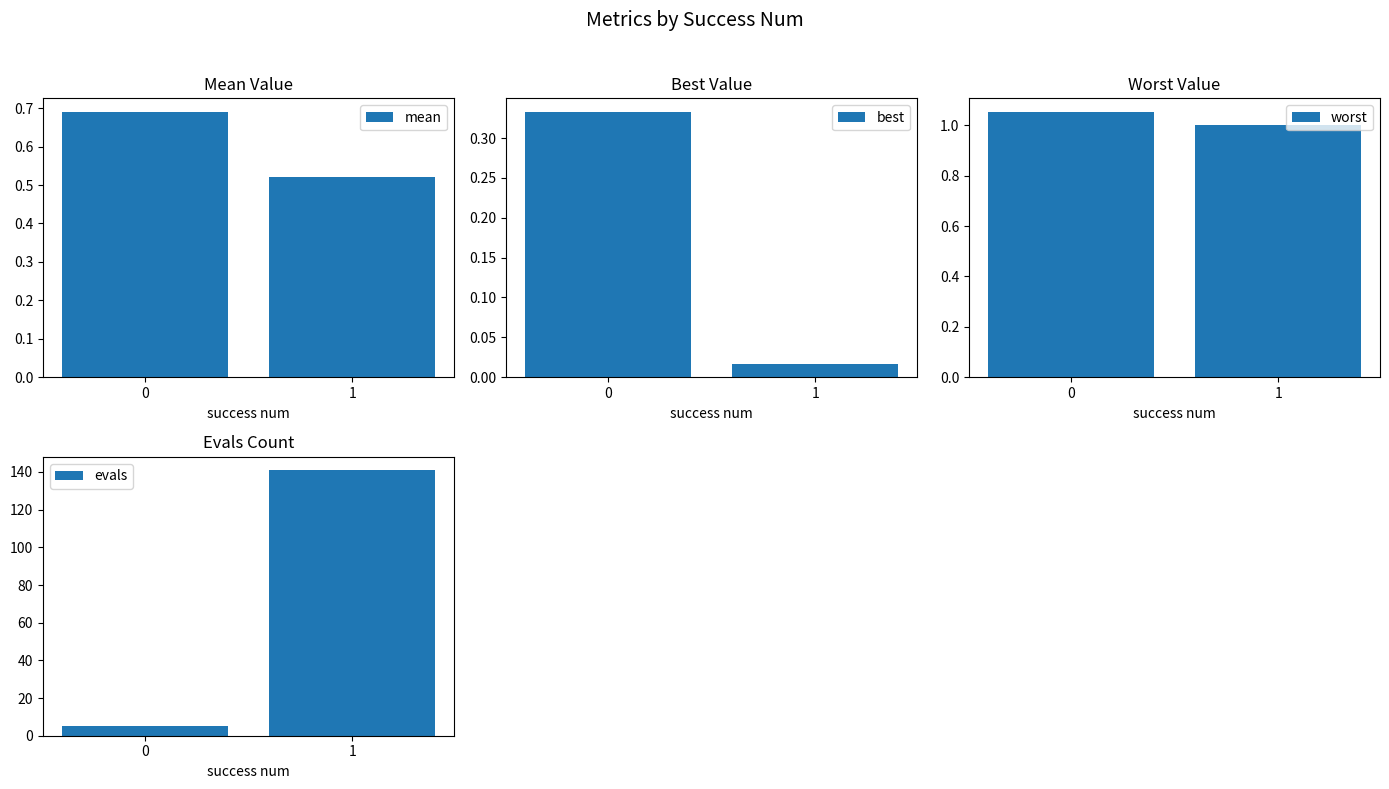

Which category has the highest value in the evals series?

1